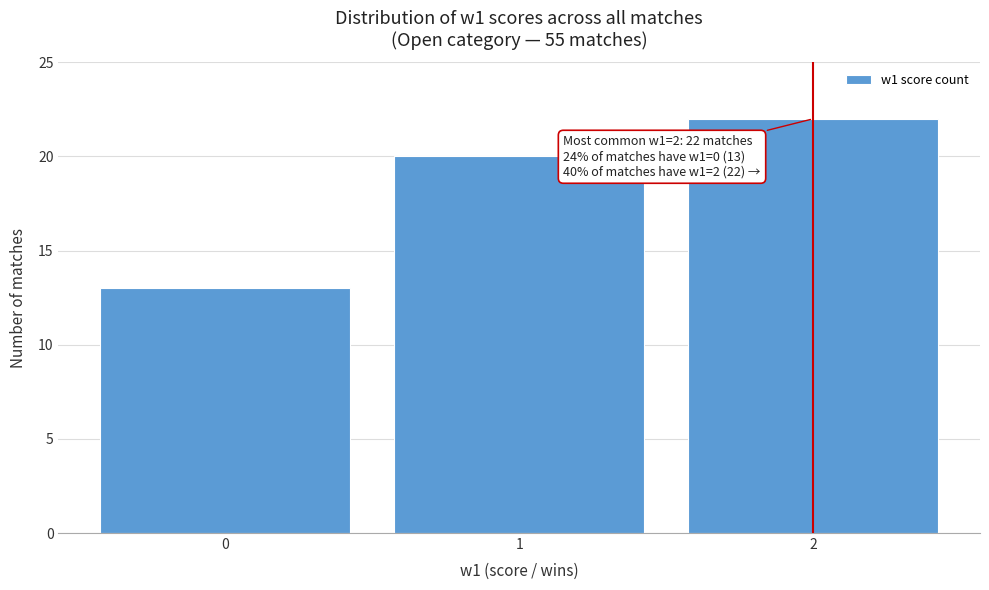

Which range on the x-axis has the tallest bar?

1.5 to 2.5